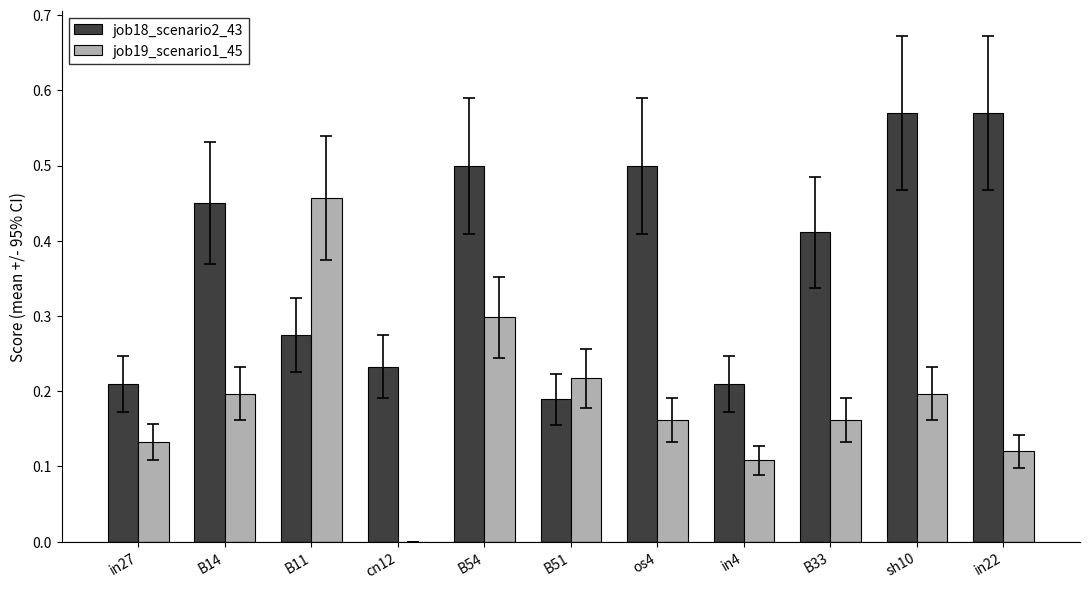

What is the sum of all job18_scenario2_43 values?

4.1